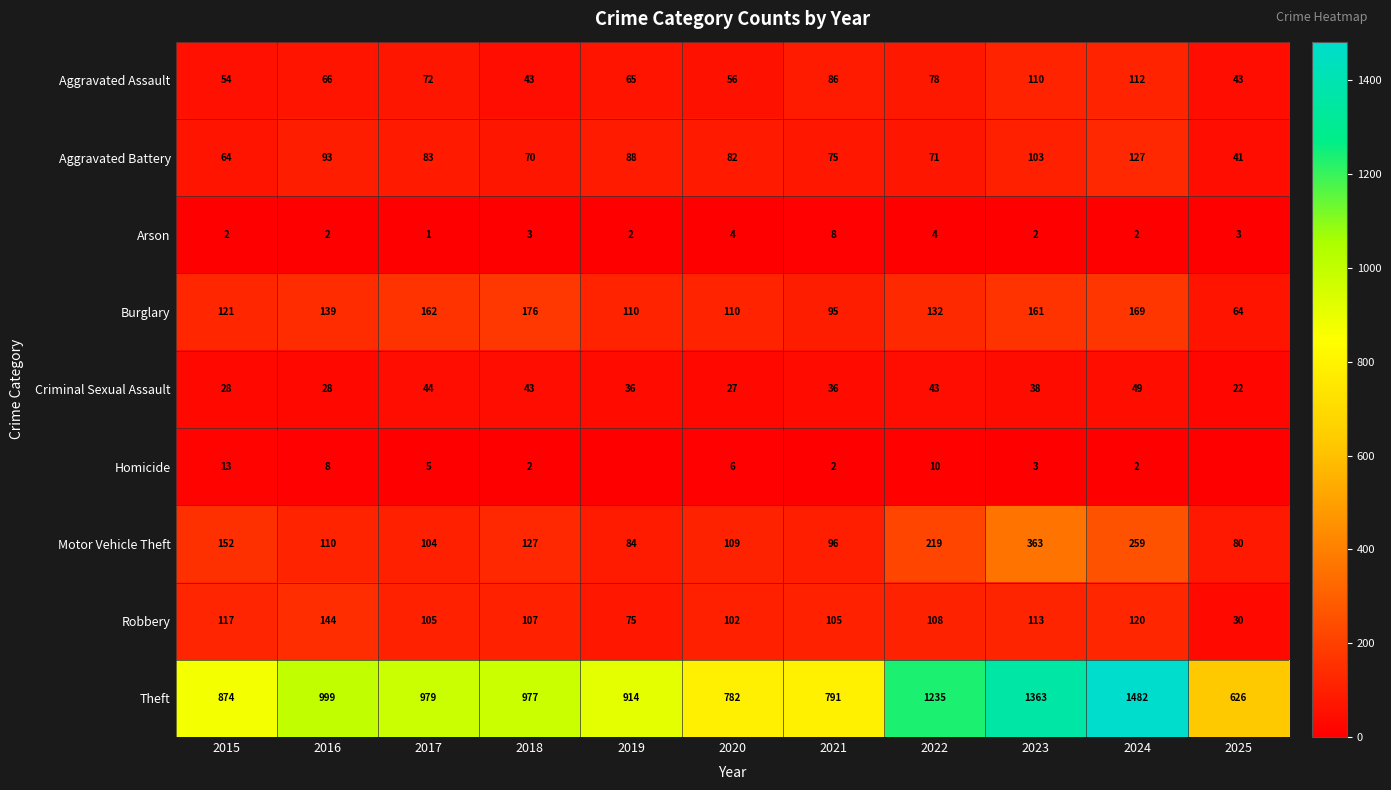

How many data points in Aggravated Assault are less than 66?

5